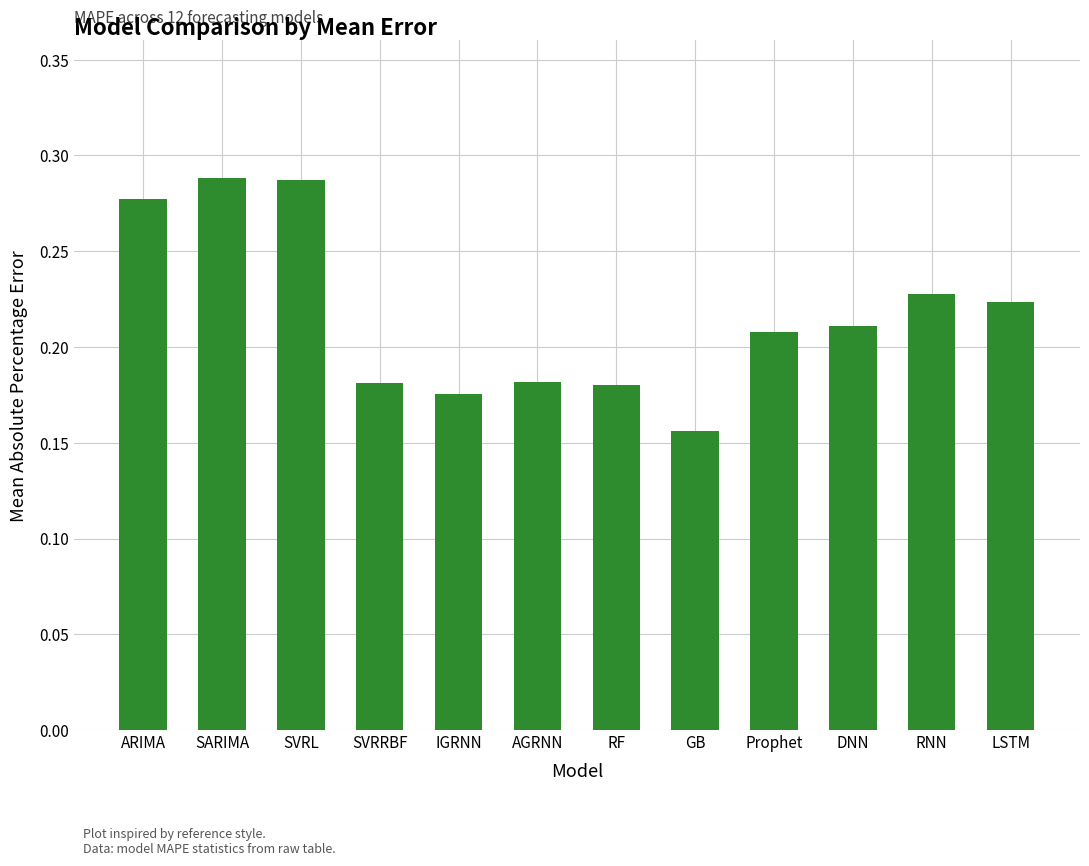

What is the sum of the values at RF and SVRRBF?

0.4